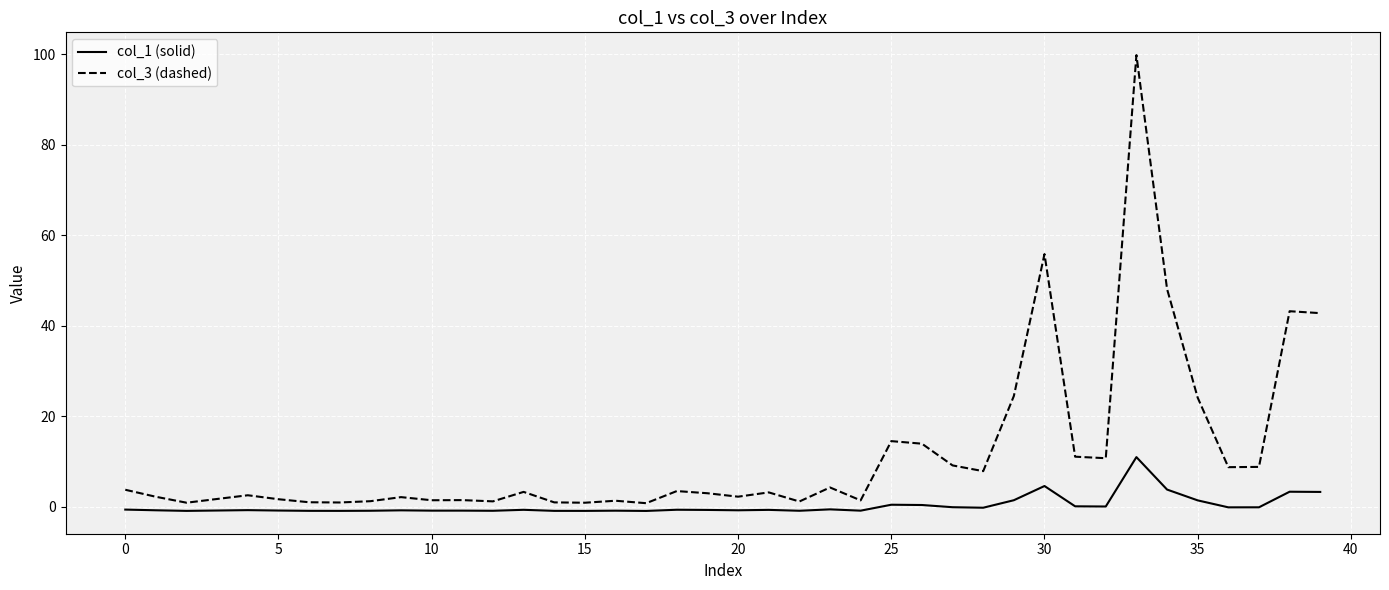

Which series has the largest total across all categories?

col_3 (dashed)